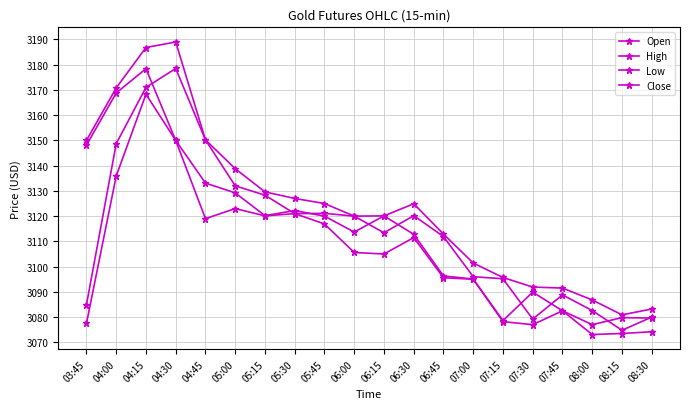

How many data points in High are above 3124?

10